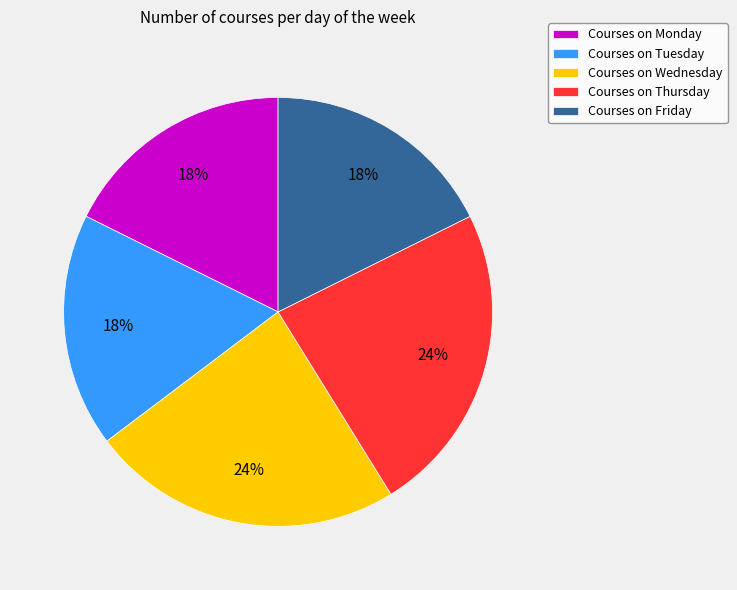

The Courses on Thursday slice represents 11% of the pie. True or false?

False